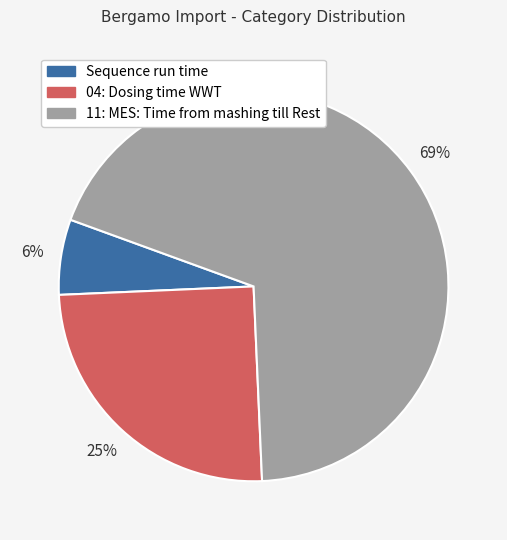

To the nearest percent, what is the average slice percentage?

33%